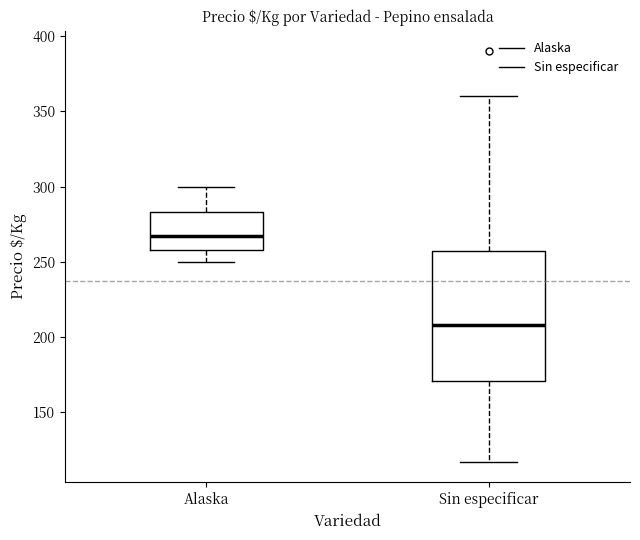

Reading left to right, transcribe this box plot: for each box, give where its median line is, the range the box spans, and where its two whiskers end, as read against the y-axis. The values are not printed on the chart, so give them approximately, as read against the axis.

Alaska: median 265, box 260 to 285, whiskers 250 to 300
Sin especificar: median 210, box 170 to 255, whiskers 115 to 360